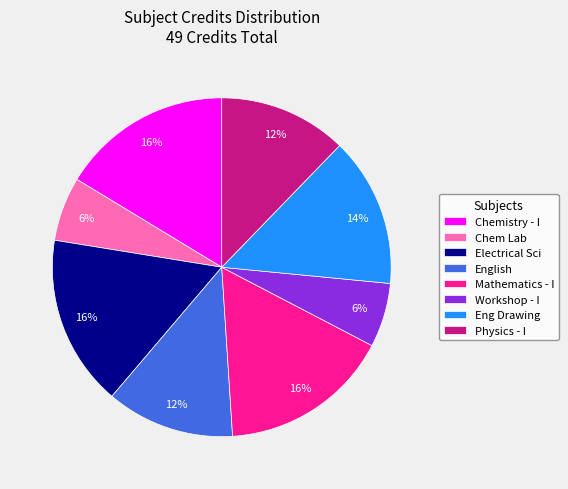

Is it true that Chemistry - I is 6% of the pie?

False